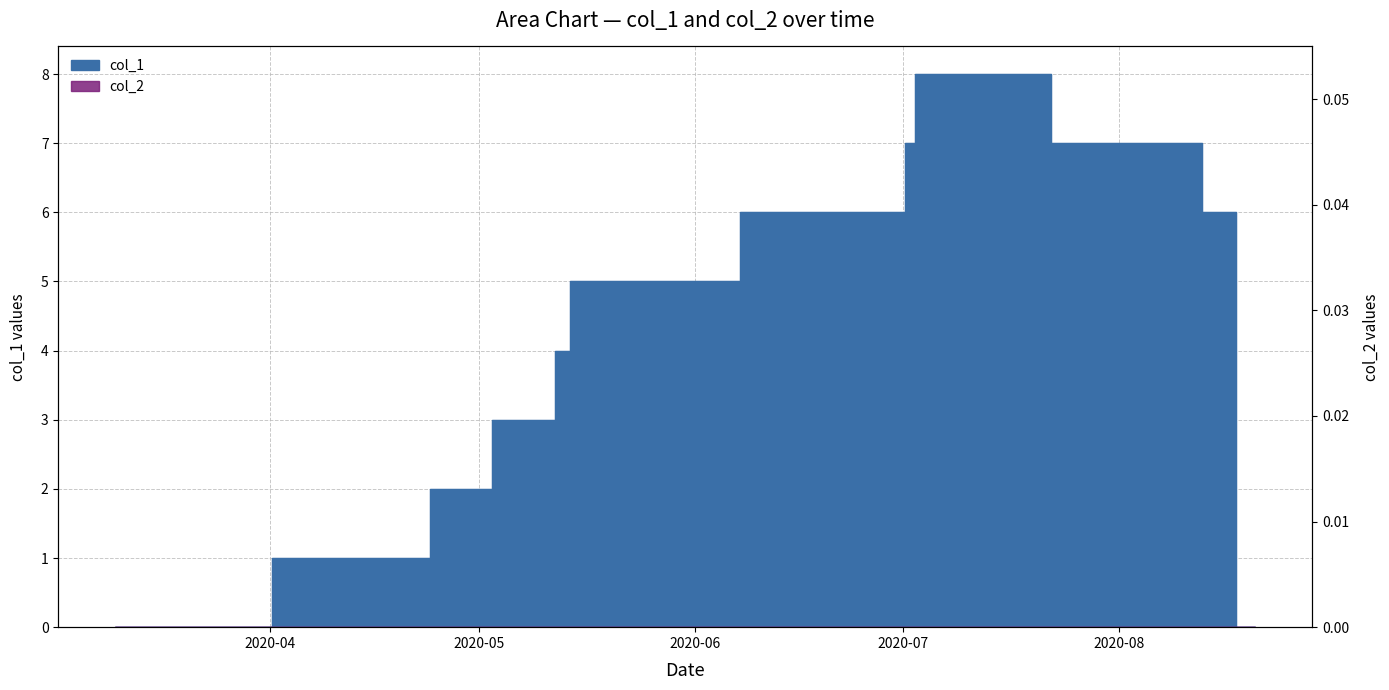

What is the greatest value displayed?

8